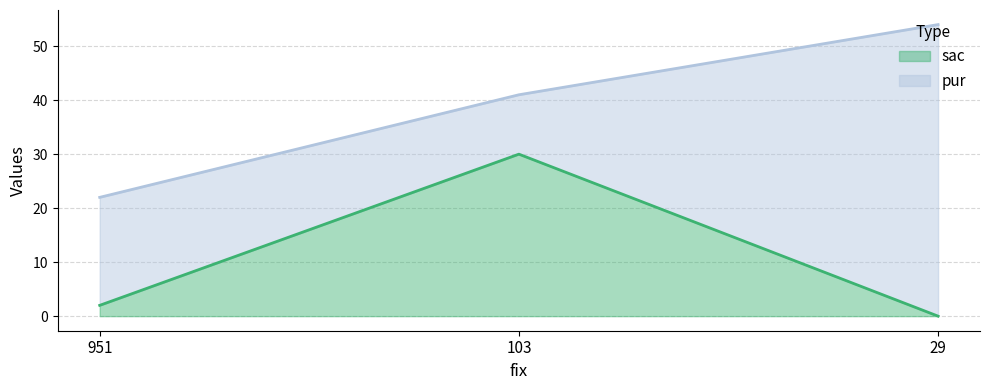

The chart shows a value of 2 at 951. True or false?

True